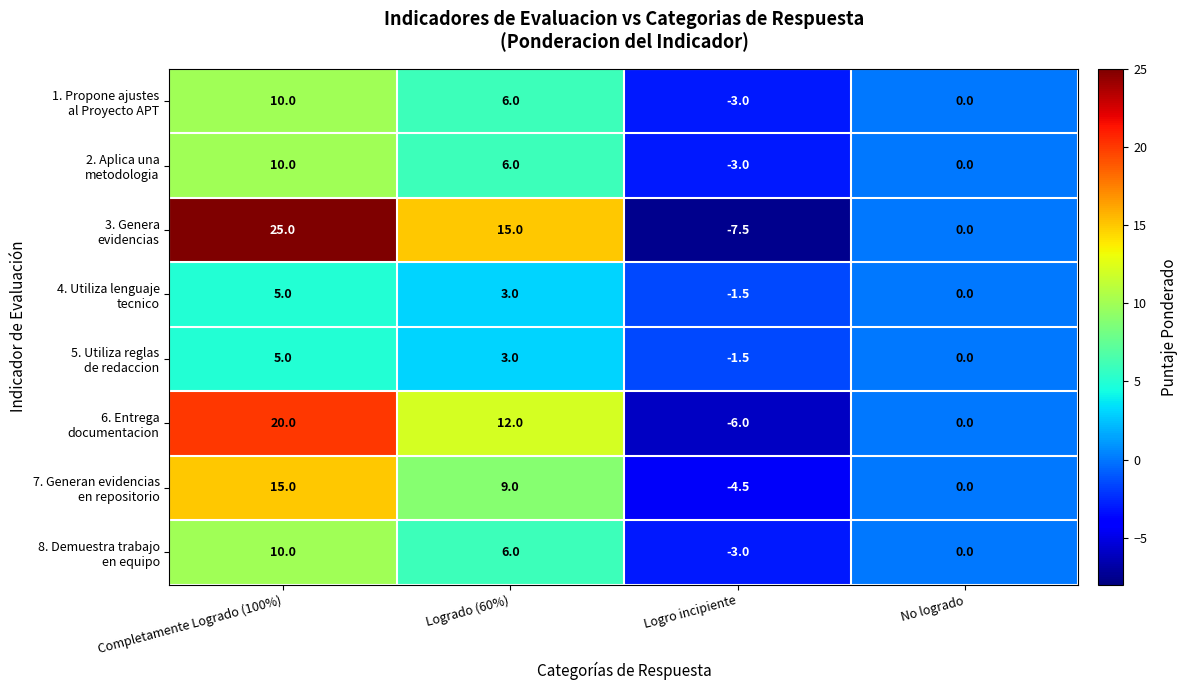

What is the difference between the highest and lowest values at Completamente Logrado (100%)?

20.0